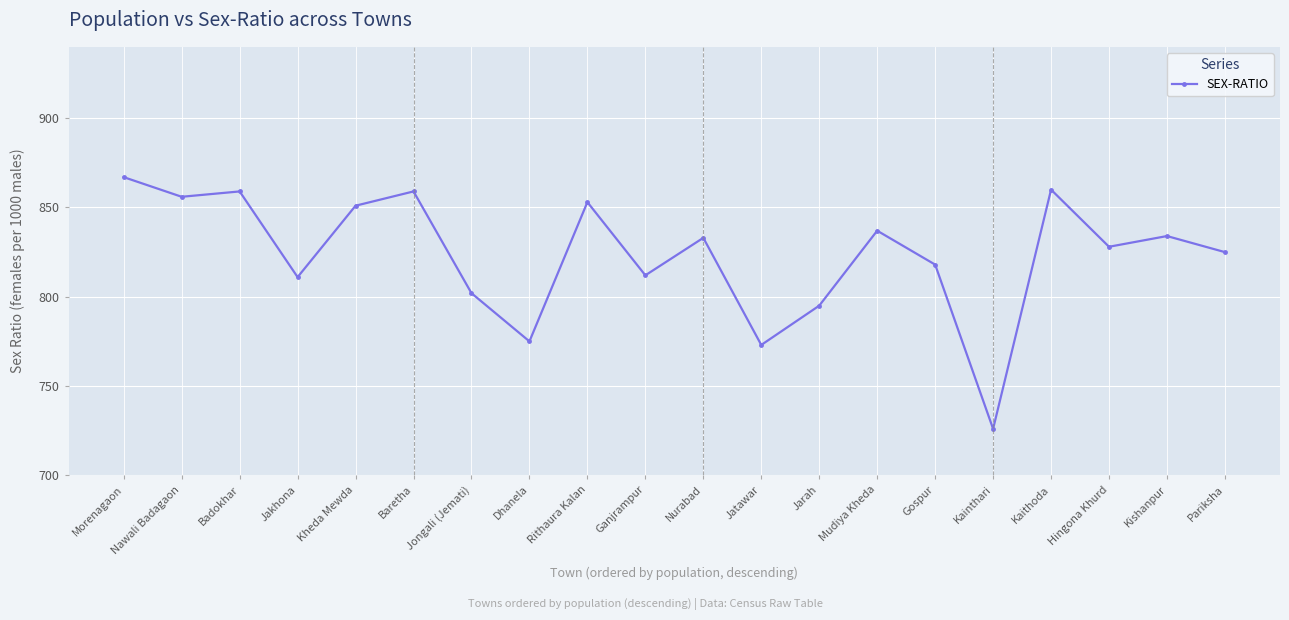

Where is the first local minimum?

Nawali Badagaon